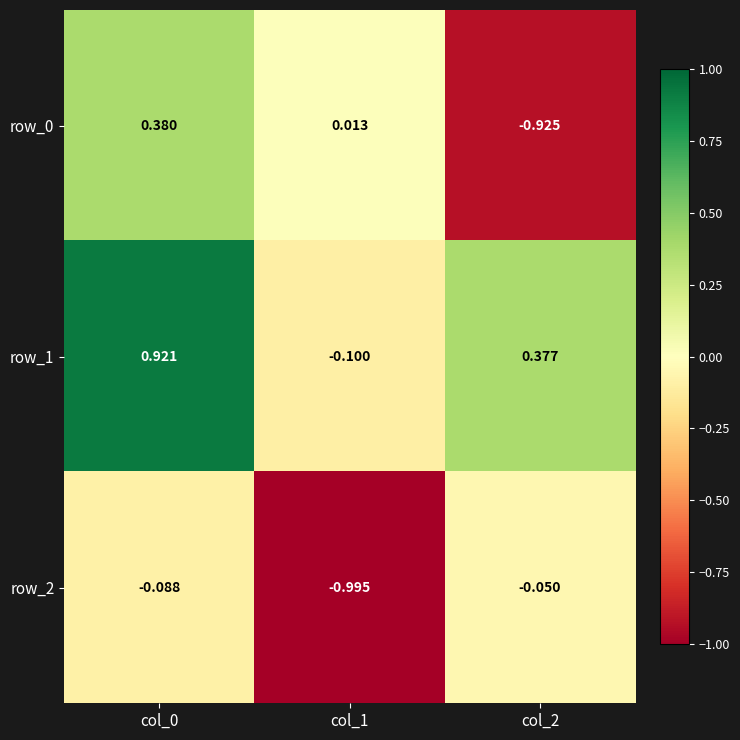

What is the average value of the row_0 series?

-0.2